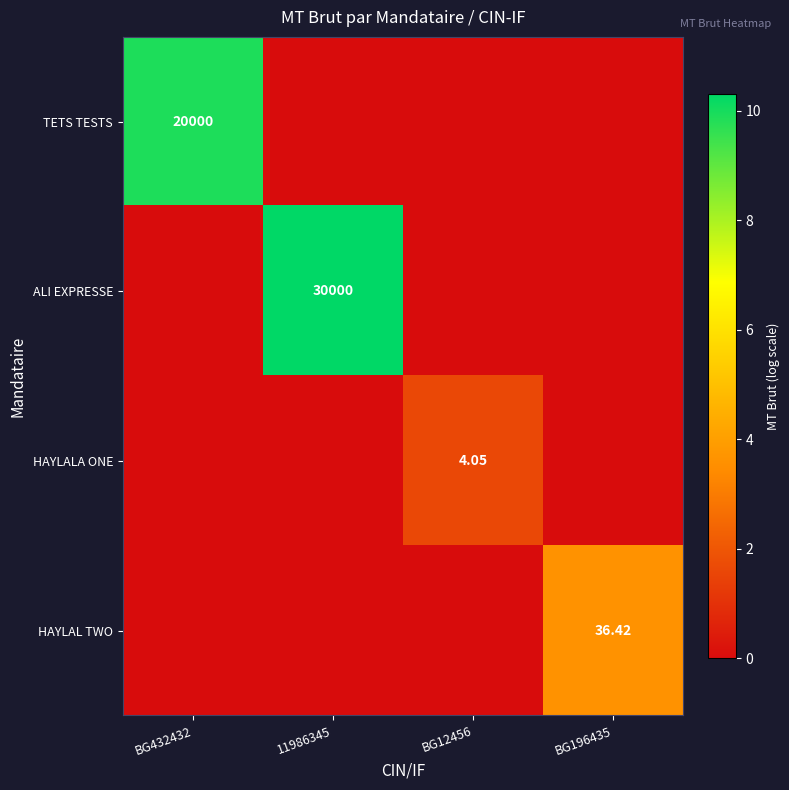

Is the value of ALI EXPRESSE at 11986345 greater than the value of TETS TESTS at BG432432?

Yes